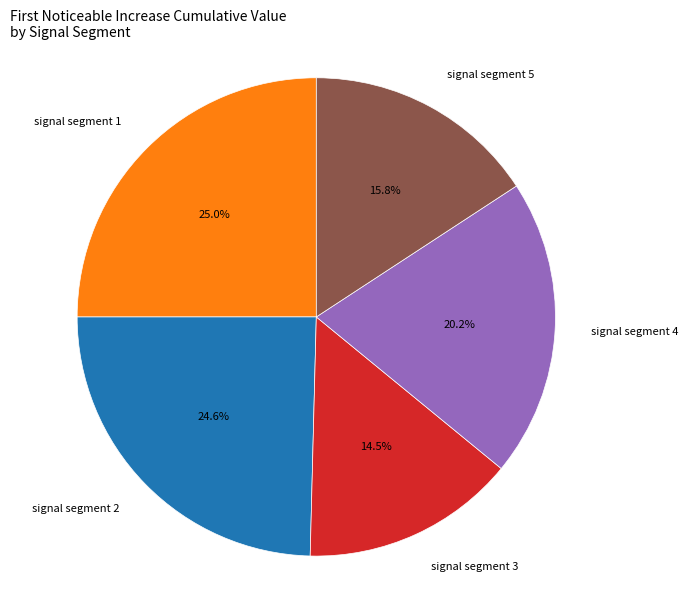

How many segments does this pie chart have?

5